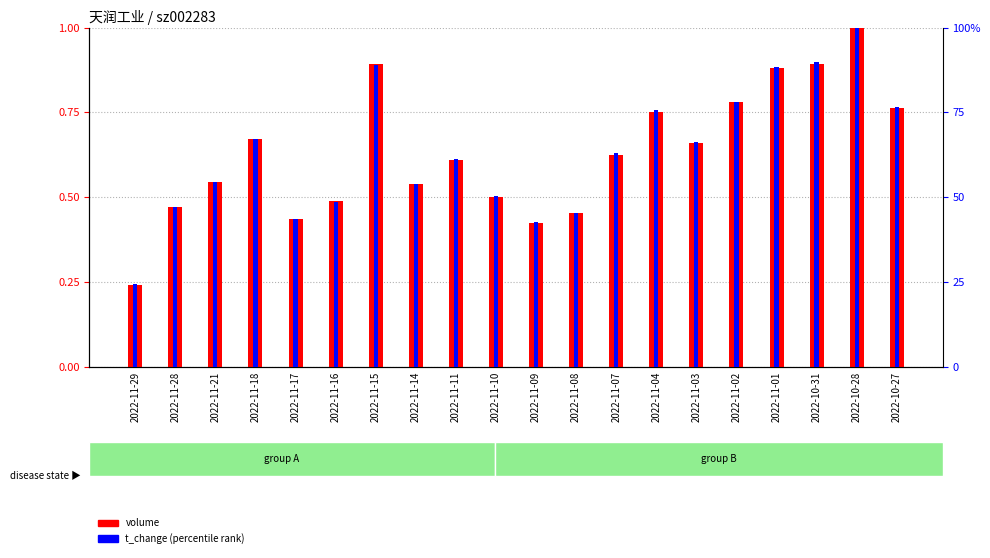

How many bars are there in each group?

2